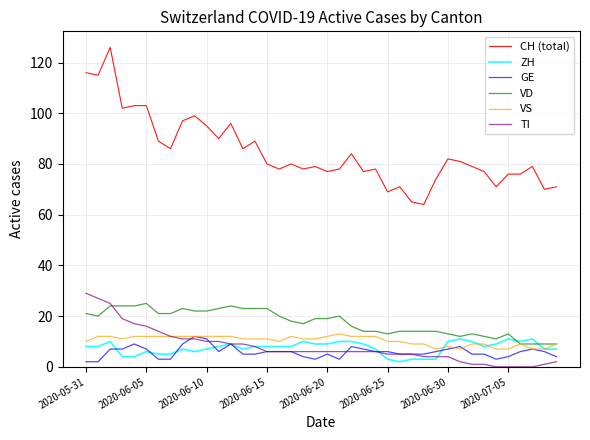

What is the sum of all CH (total) values?

3386